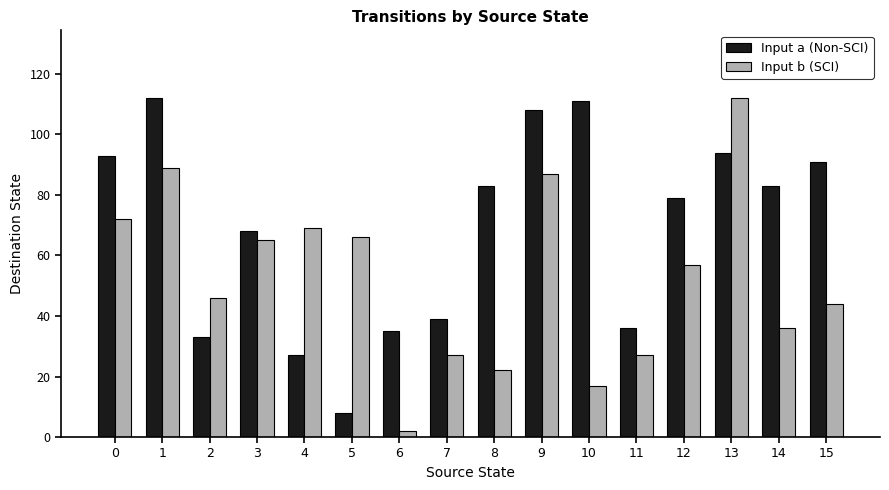

What are all the series names shown in the legend?

Input a (Non-SCI), Input b (SCI)